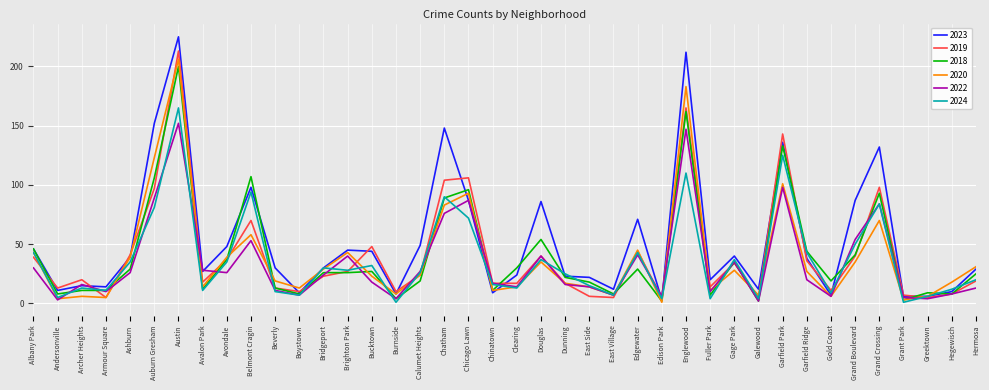

Is the value of 2022 at Chatham greater than the value of 2023 at Hegewisch?

Yes